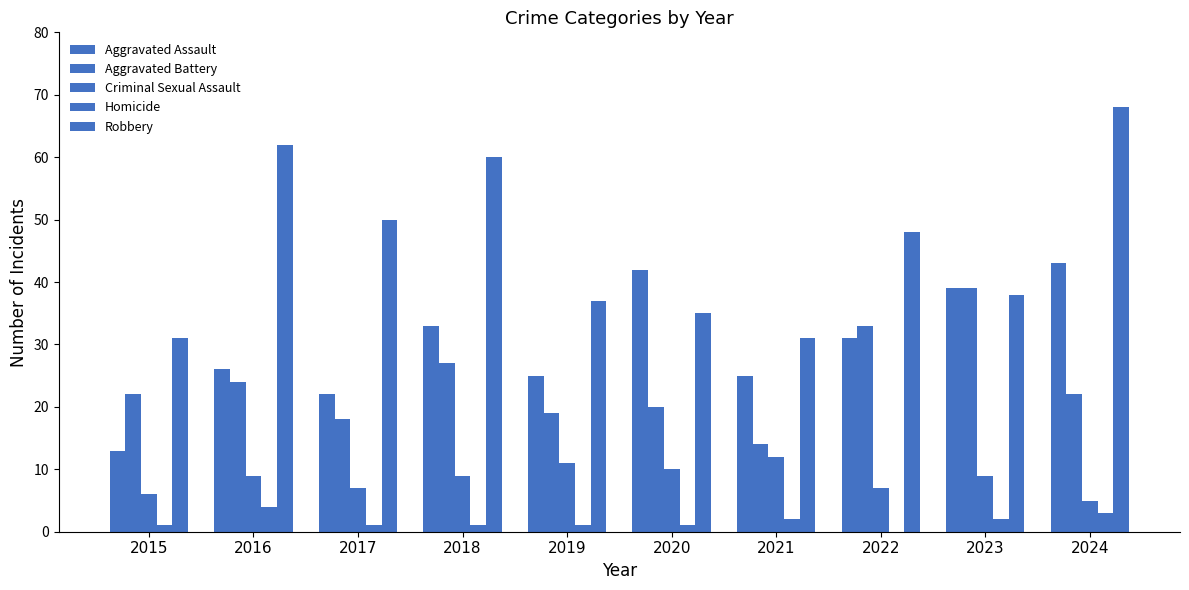

Which series has the largest total across all categories?

Robbery